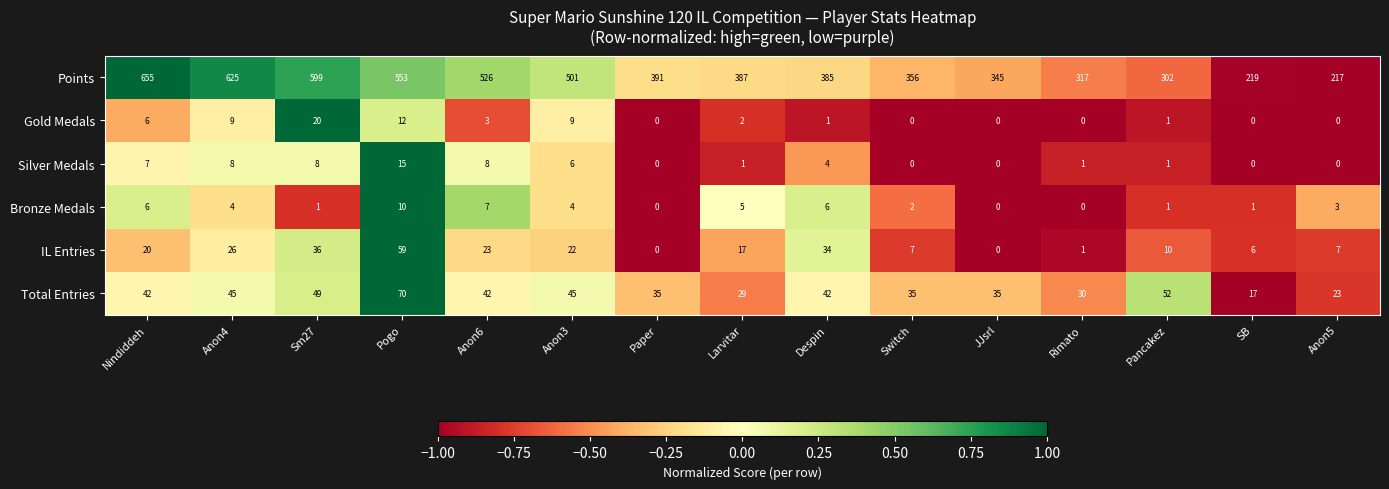

What is the sum of the Points values at Anon3 and Paper?

892